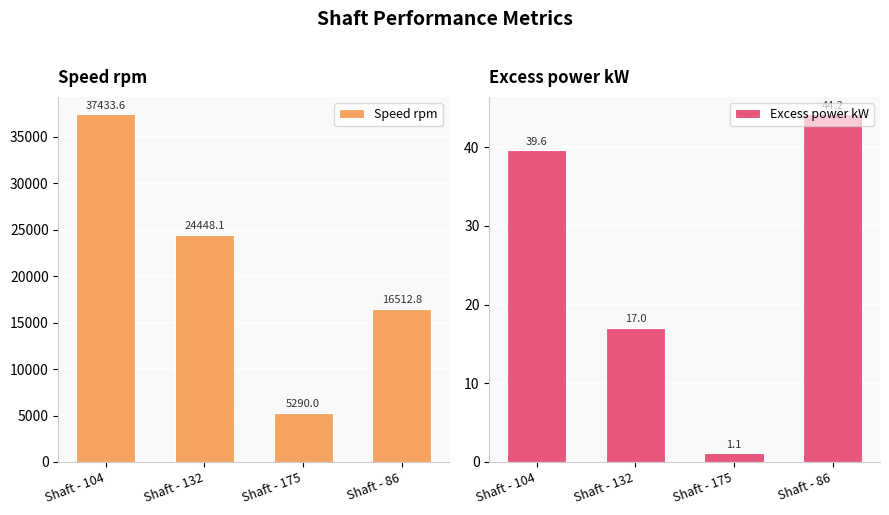

What is the label of the 1st bar from the left?

Shaft - 104